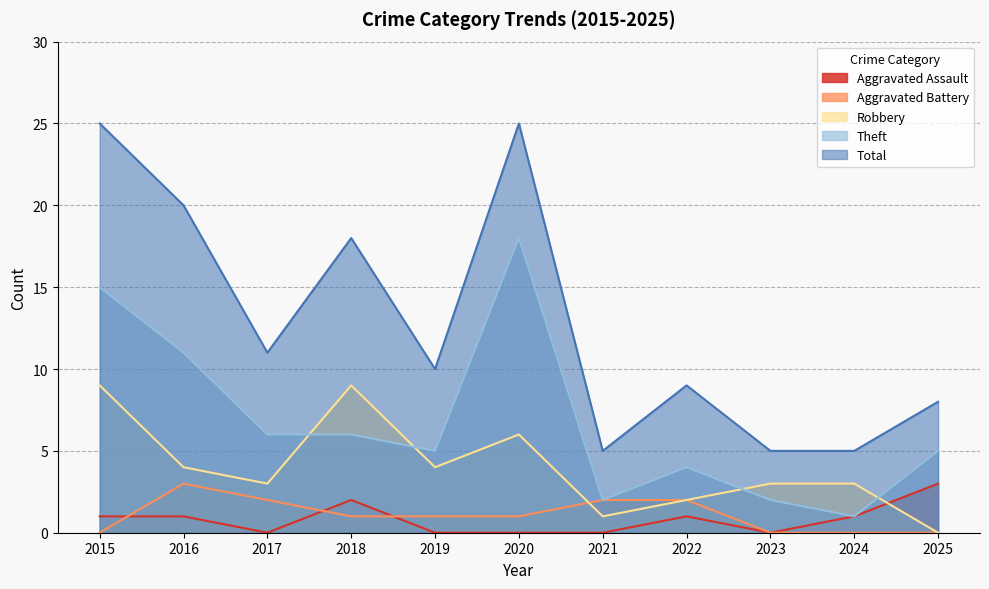

Which series has the largest range (max minus min)?

Total